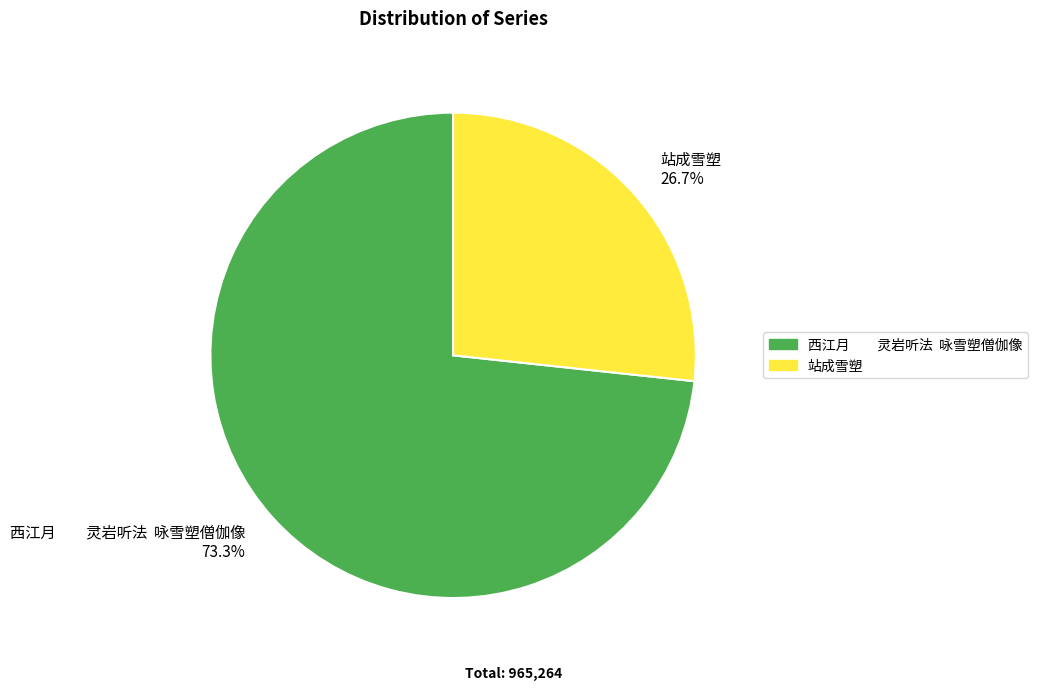

To the nearest percent, what is the average slice percentage?

50%